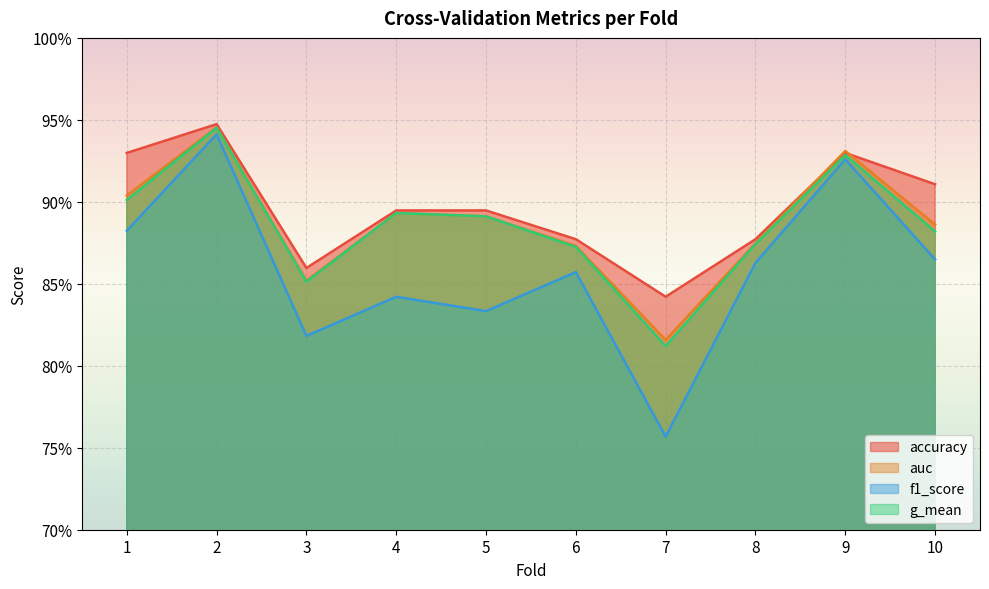

Is the value of auc at 8 greater than the value of accuracy at 5?

No